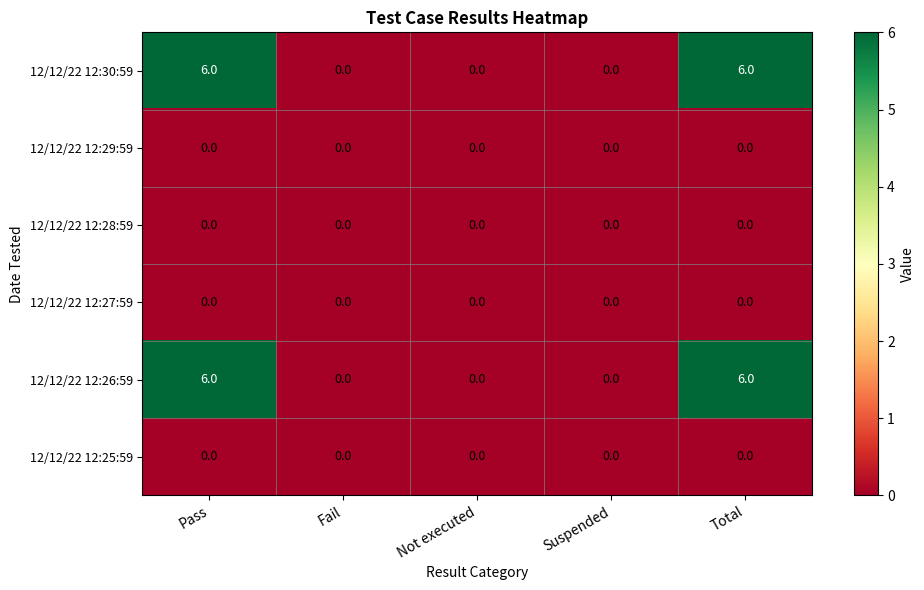

Reading left to right, what are all the values shown in this chart?

12/12/22 12:30:59: Pass=6	Fail=0	Not executed=0	Suspended=0	Total=6
12/12/22 12:29:59: Pass=0	Fail=0	Not executed=0	Suspended=0	Total=0
12/12/22 12:28:59: Pass=0	Fail=0	Not executed=0	Suspended=0	Total=0
12/12/22 12:27:59: Pass=0	Fail=0	Not executed=0	Suspended=0	Total=0
12/12/22 12:26:59: Pass=6	Fail=0	Not executed=0	Suspended=0	Total=6
12/12/22 12:25:59: Pass=0	Fail=0	Not executed=0	Suspended=0	Total=0